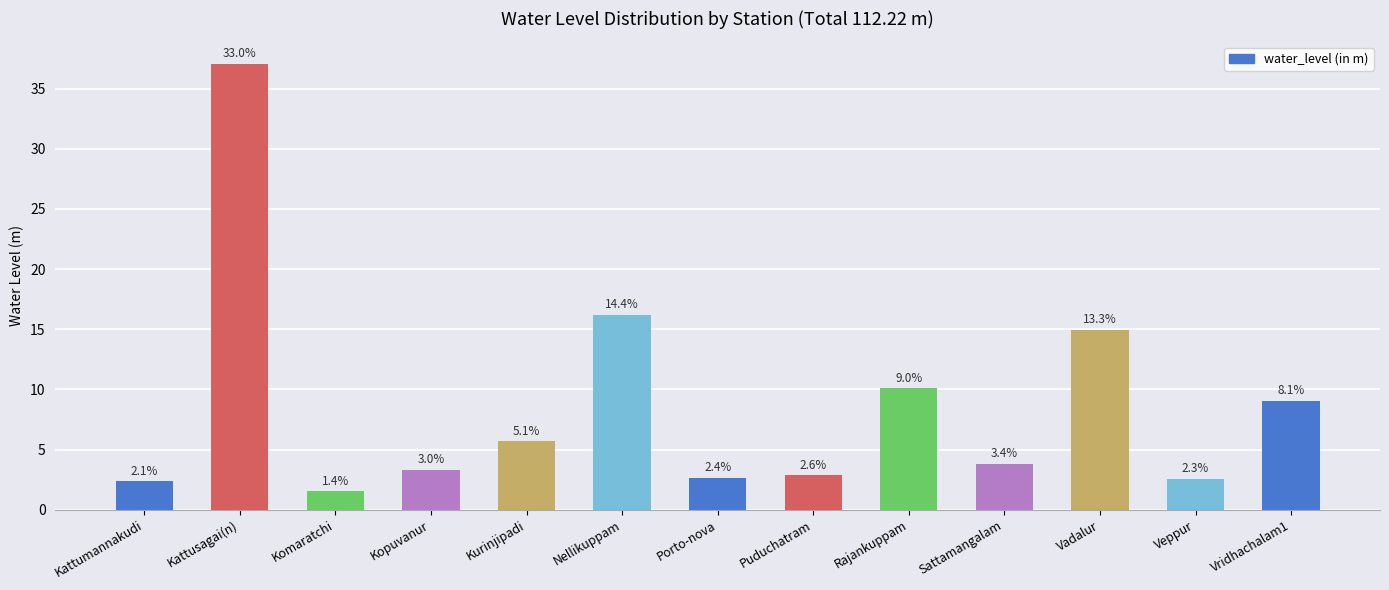

Reading right to left, extract all data points from this chart.

Vridhachalam1=9.1	Veppur=2.6	Vadalur=14.9	Sattamangalam=3.8	Rajankuppam=10.1	Puduchatram=2.9	Porto-nova=2.6	Nellikuppam=16.2	Kurinjipadi=5.7	Kopuvanur=3.3	Komaratchi=1.5	Kattusagai(n)=37.1	Kattumannakudi=2.4